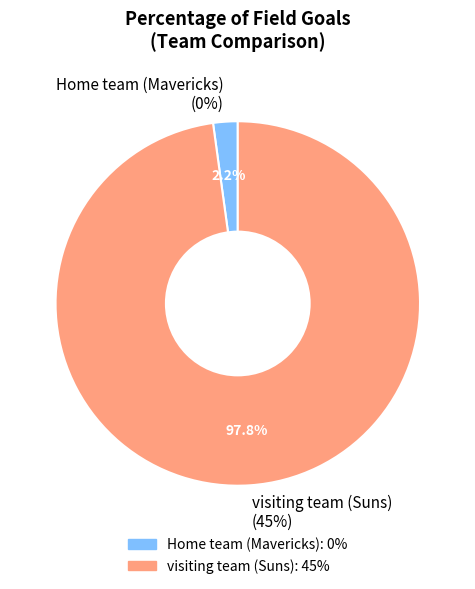

True or false: visiting team (Suns) accounts for 88% of the total.

False